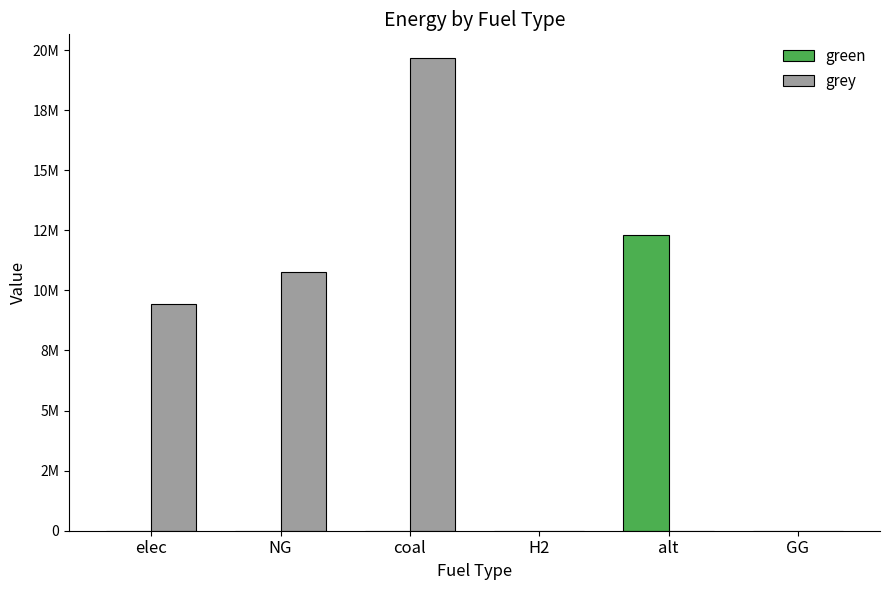

Are the bars grouped side by side (vs. stacked)?

Yes